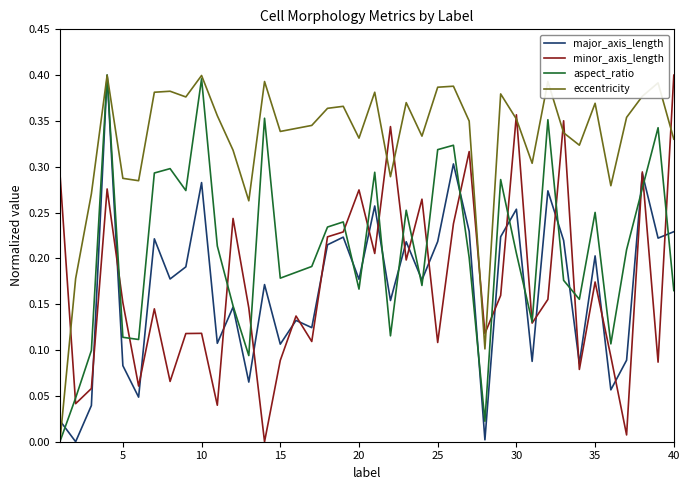

How many interior local valleys does the aspect_ratio series have?

11